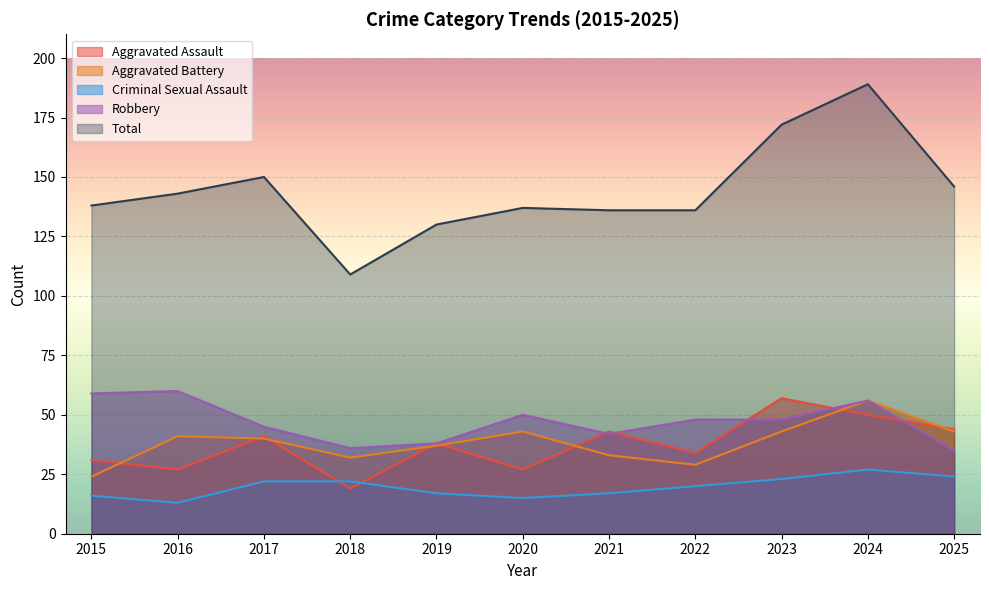

How many times do Robbery and Aggravated Assault cross each other?

5